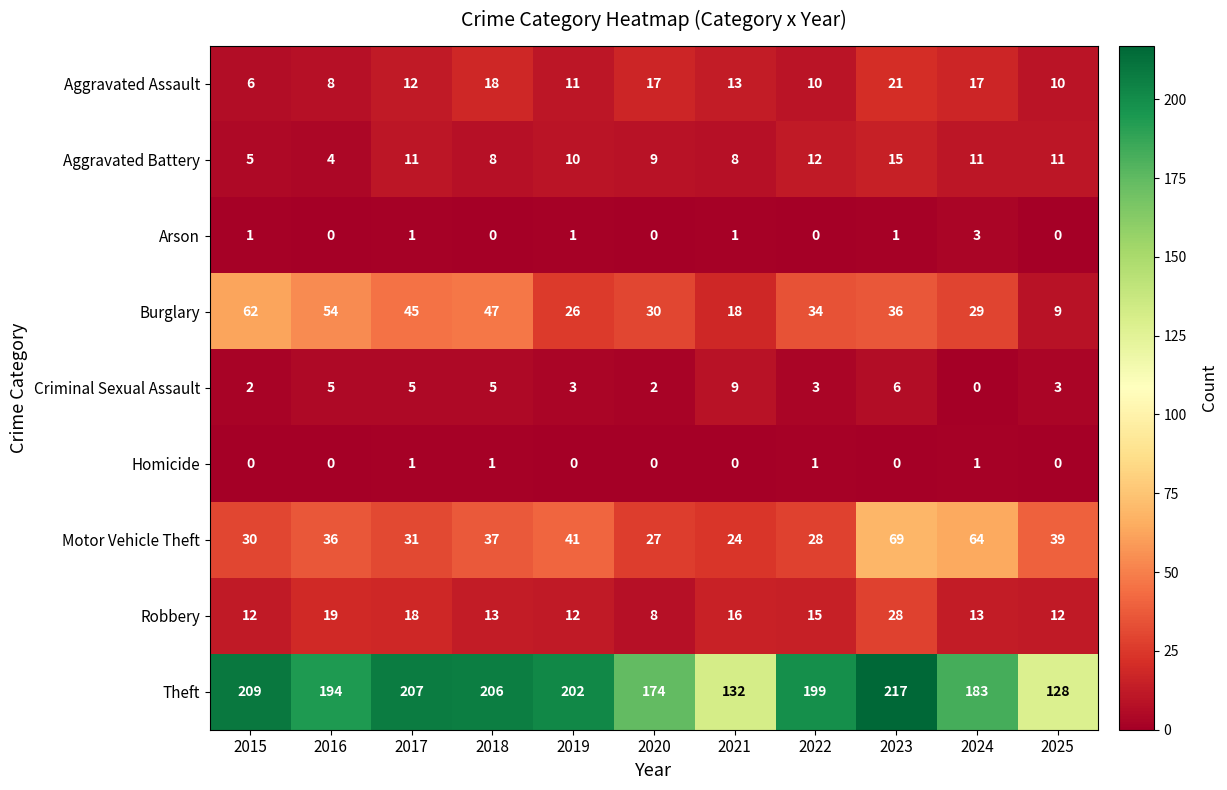

Which category has the highest value across all series?

2023